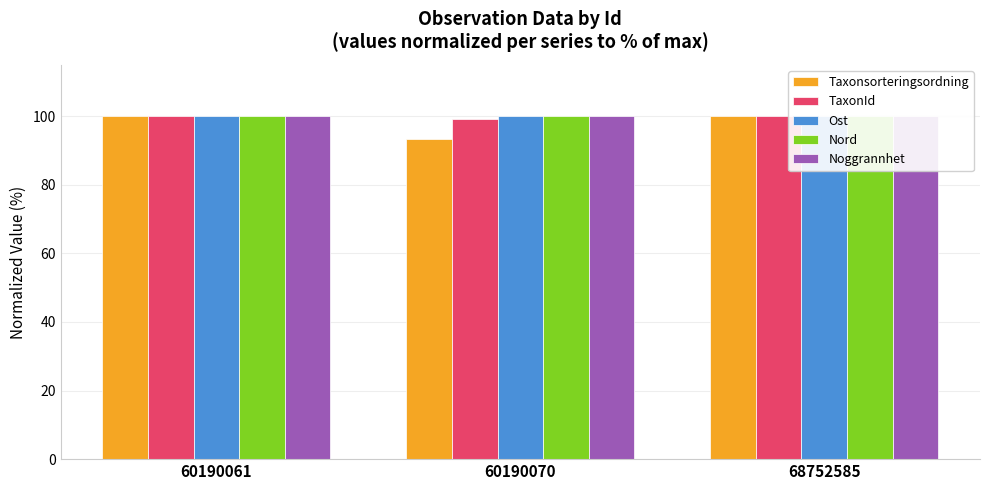

How many distinct data groups are displayed?

5